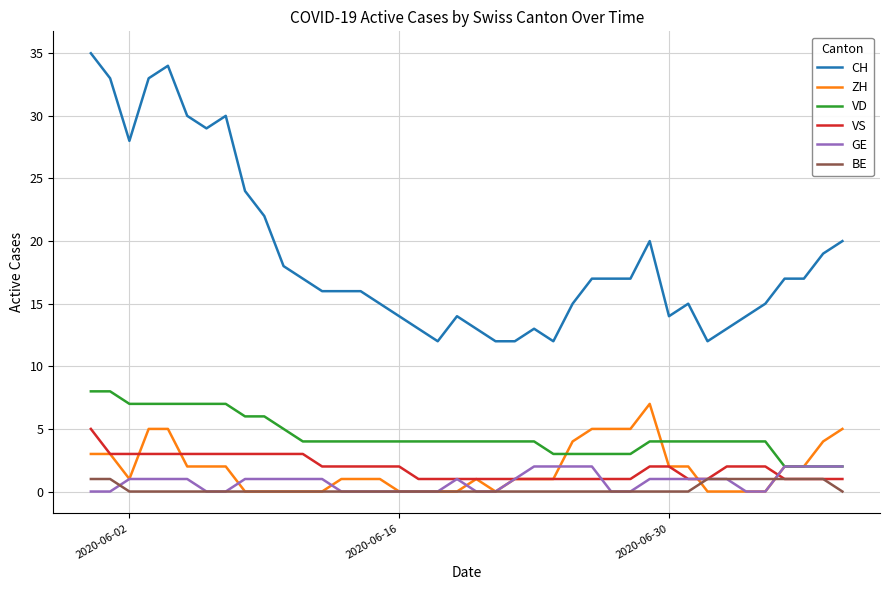

Reading right to left, extract all data points from this chart.

CH: 20	19	17	17	15	14	13	12	15	14	20	17	17	17	15	12	13	12	12	13	14	12	13	14	15	16	16	16	17	18	22	24	30	29	30	34	33	28	33	35
ZH: 5	4	2	2	0	0	0	0	2	2	7	5	5	5	4	1	1	1	0	1	0	0	0	0	1	1	1	0	0	0	0	0	2	2	2	5	5	1	3	3
VD: 2	2	2	2	4	4	4	4	4	4	4	3	3	3	3	3	4	4	4	4	4	4	4	4	4	4	4	4	4	5	6	6	7	7	7	7	7	7	8	8
VS: 1	1	1	1	2	2	2	1	1	2	2	1	1	1	1	1	1	1	1	1	1	1	1	2	2	2	2	2	3	3	3	3	3	3	3	3	3	3	3	5
GE: 2	2	2	2	0	0	1	1	1	1	1	0	0	2	2	2	2	1	0	0	1	0	0	0	0	0	0	1	1	1	1	1	0	0	1	1	1	1	0	0
BE: 0	1	1	1	1	1	1	1	0	0	0	0	0	0	0	0	0	0	0	0	0	0	0	0	0	0	0	0	0	0	0	0	0	0	0	0	0	0	1	1